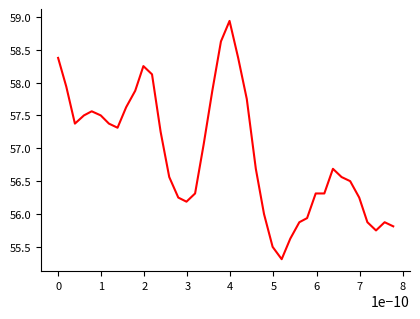

What is the difference between the second highest and minimum values?

3.3